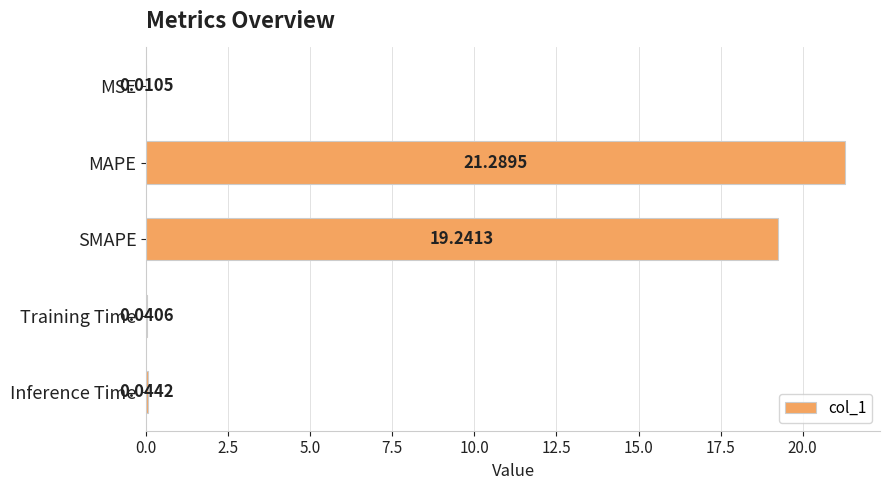

What is the change in value from SMAPE to Training Time?

-19.2